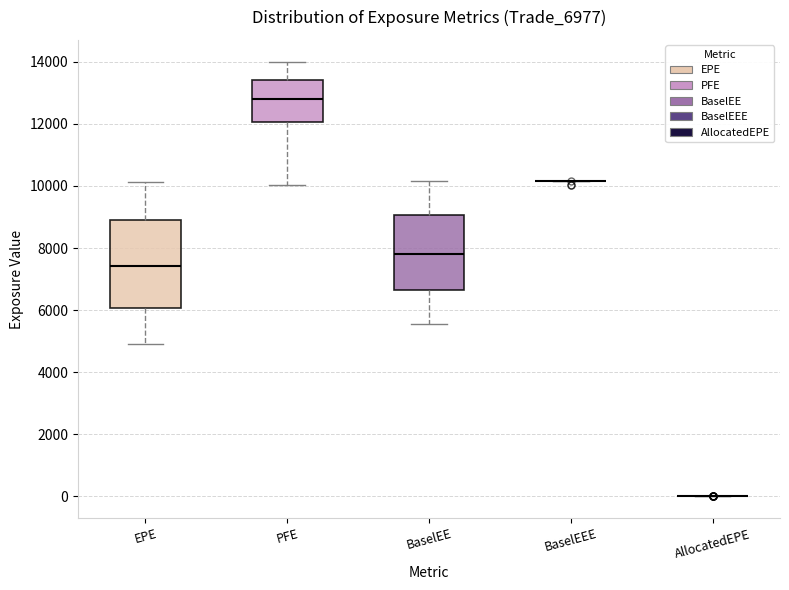

Which box is the tallest, from its lower edge to its upper edge?

EPE